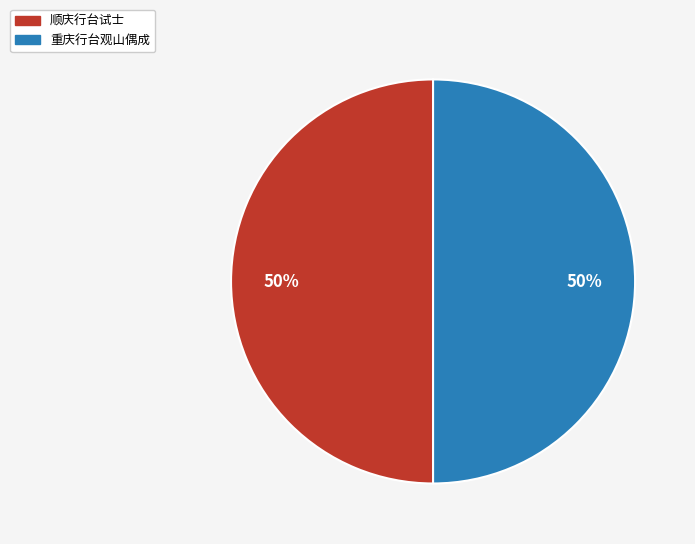

Count the number of slices in the pie.

2